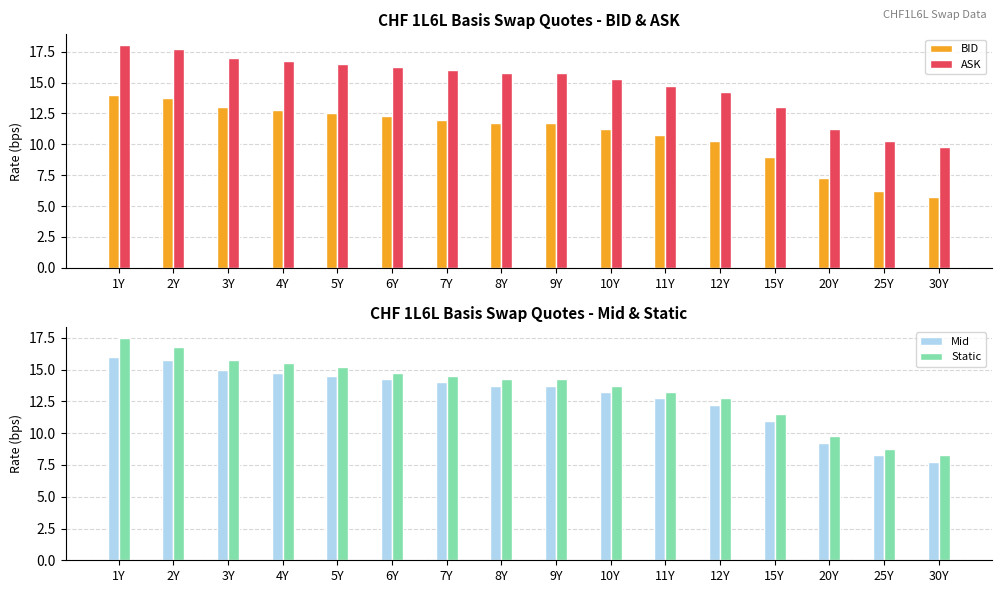

Which series has the largest total across all categories?

ASK